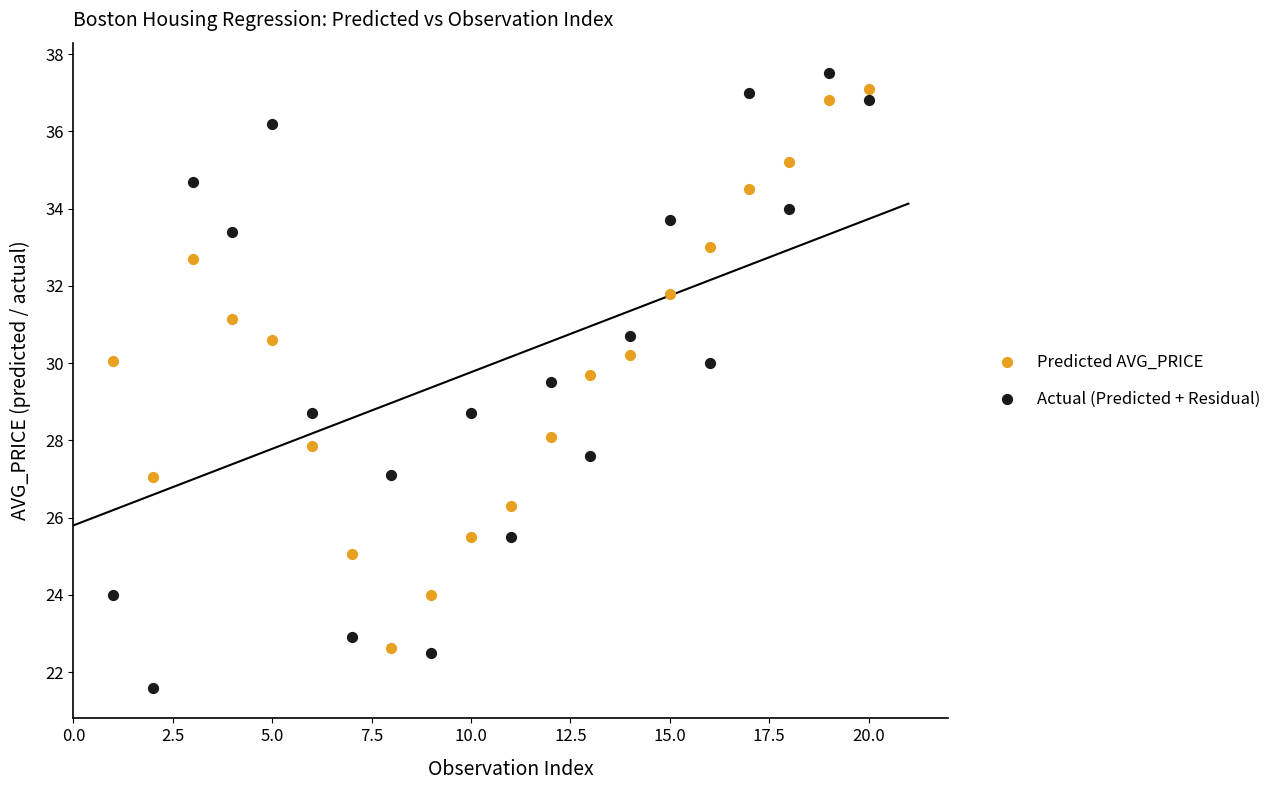

Which series contains the highest Y value?

Actual (Predicted + Residual)